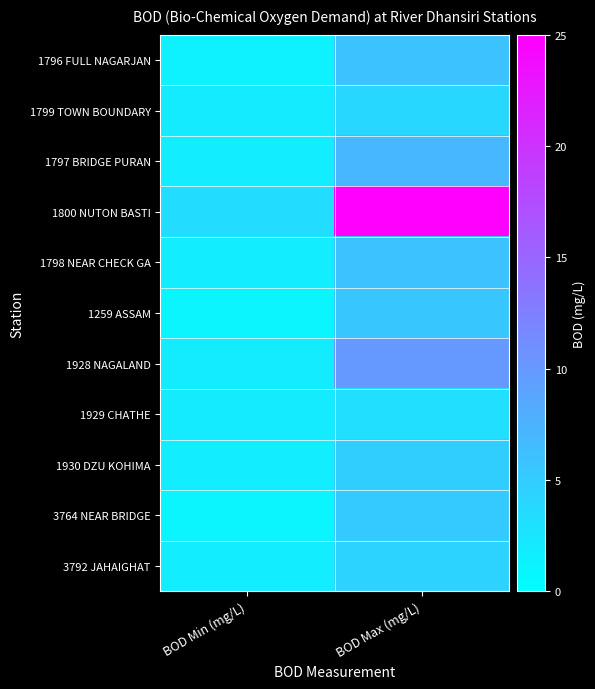

Reading right to left, what are all the values shown in this chart?

1796 FULL NAGARJAN: BOD Max (mg/L)=6.0	BOD Min (mg/L)=1.4
1799 TOWN BOUNDARY: BOD Max (mg/L)=4.0	BOD Min (mg/L)=2.0
1797 BRIDGE PURAN: BOD Max (mg/L)=7.0	BOD Min (mg/L)=1.8
1800 NUTON BASTI: BOD Max (mg/L)=25.0	BOD Min (mg/L)=3.4
1798 NEAR CHECK GA: BOD Max (mg/L)=6.0	BOD Min (mg/L)=1.8
1259 ASSAM: BOD Max (mg/L)=5.6	BOD Min (mg/L)=1.0
1928 NAGALAND: BOD Max (mg/L)=10.0	BOD Min (mg/L)=1.9
1929 CHATHE: BOD Max (mg/L)=3.2	BOD Min (mg/L)=2.0
1930 DZU KOHIMA: BOD Max (mg/L)=4.8	BOD Min (mg/L)=1.8
3764 NEAR BRIDGE: BOD Max (mg/L)=5.2	BOD Min (mg/L)=1.0
3792 JAHAIGHAT: BOD Max (mg/L)=4.3	BOD Min (mg/L)=1.8